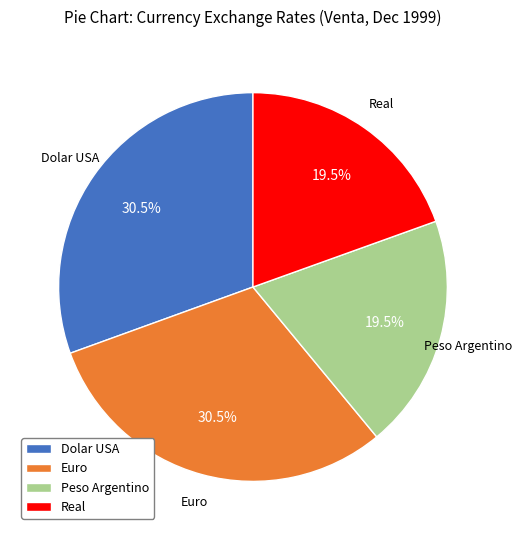

Does Peso Argentino represent more than half of the total?

No